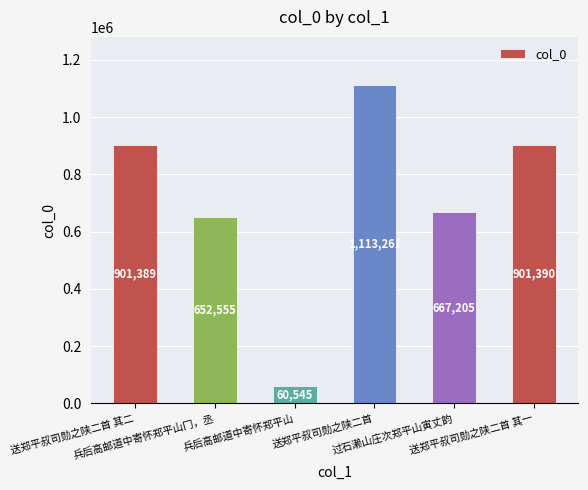

The value at 送郑平叔司勋之陕二首 其一 is 1336805. True or false?

False